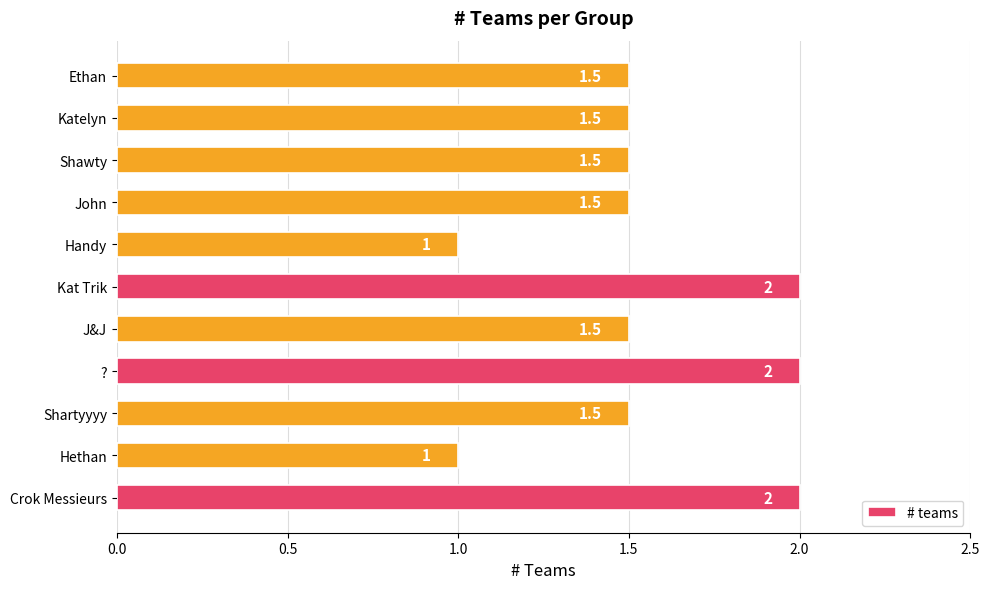

What is the sum of all values?

17.0